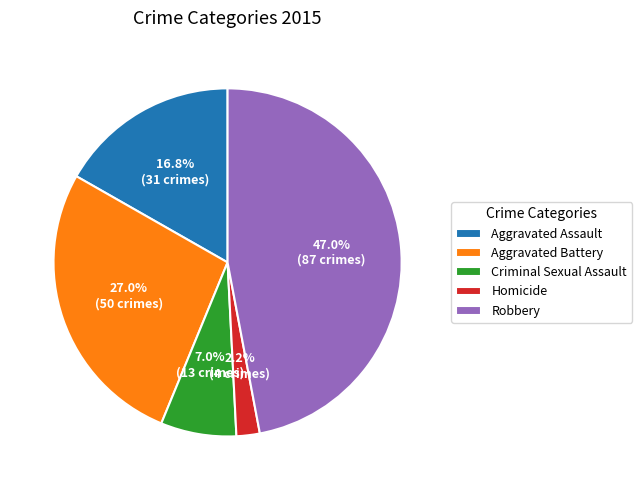

Rank the categories by value from highest to lowest.

Robbery, Aggravated Battery, Aggravated Assault, Criminal Sexual Assault, Homicide